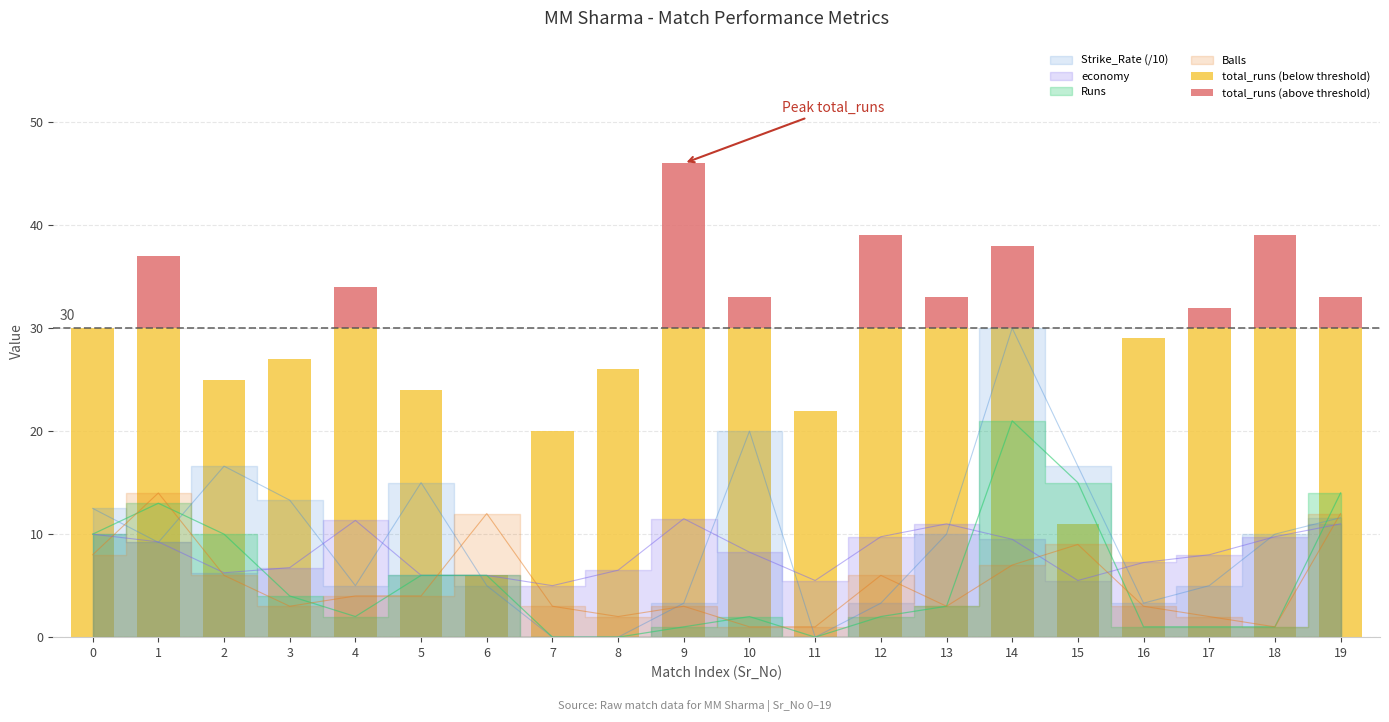

The value of total_runs (above threshold) at 2 is -5. True or false?

False